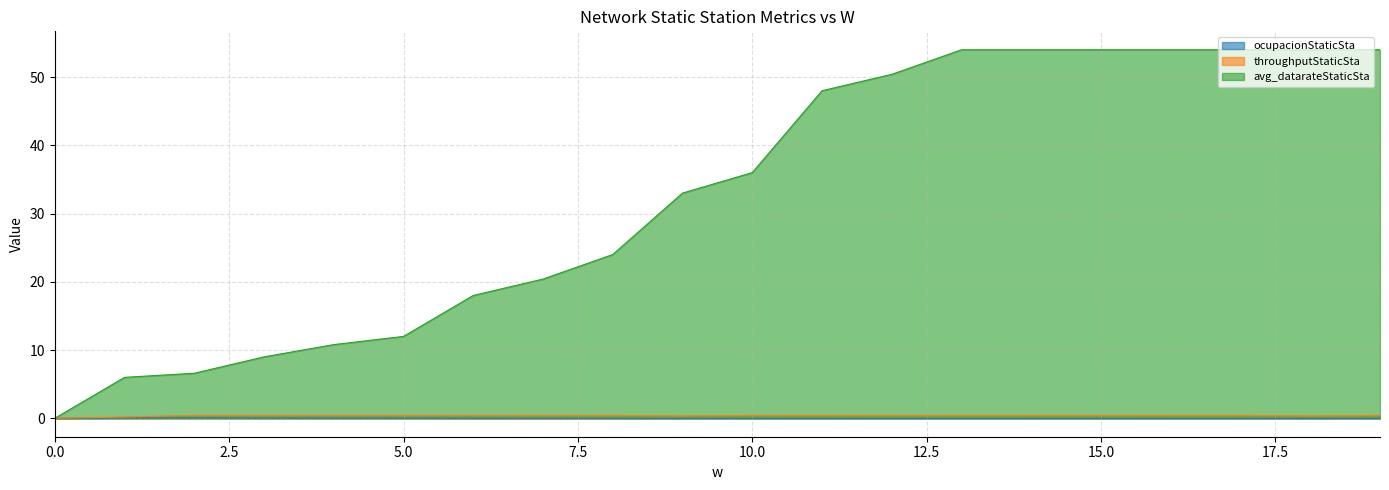

Which series has the largest total across all categories?

avg_datarateStaticSta